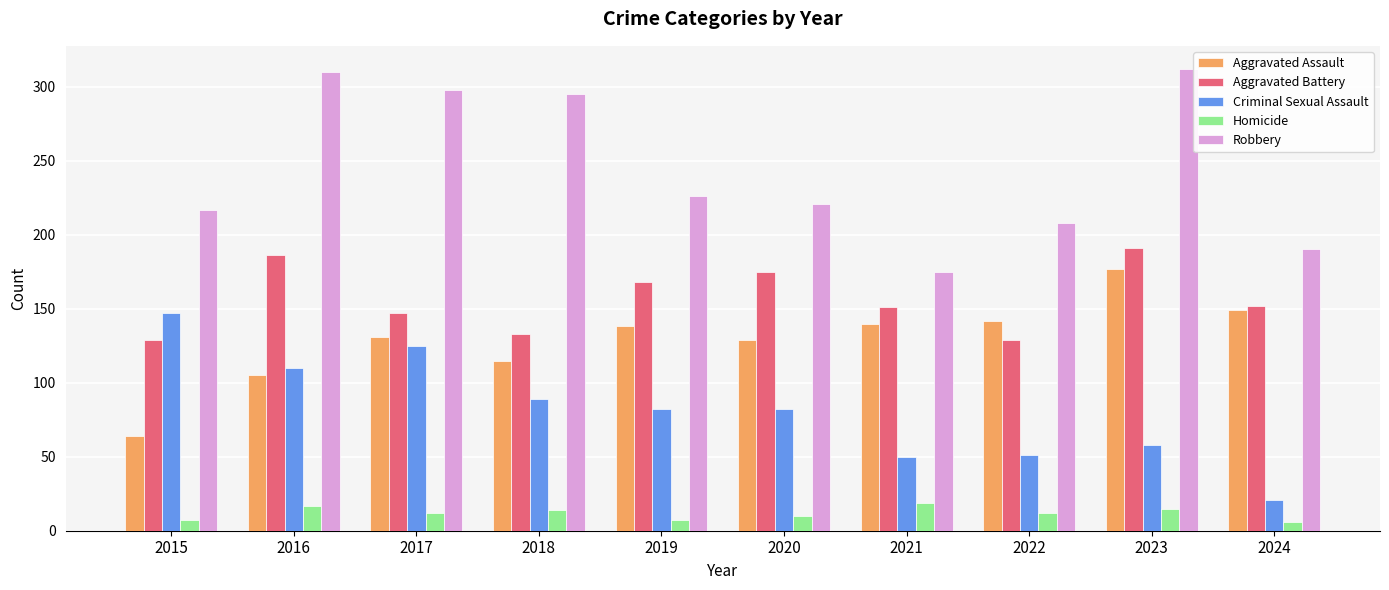

How many groups of bars are there?

10